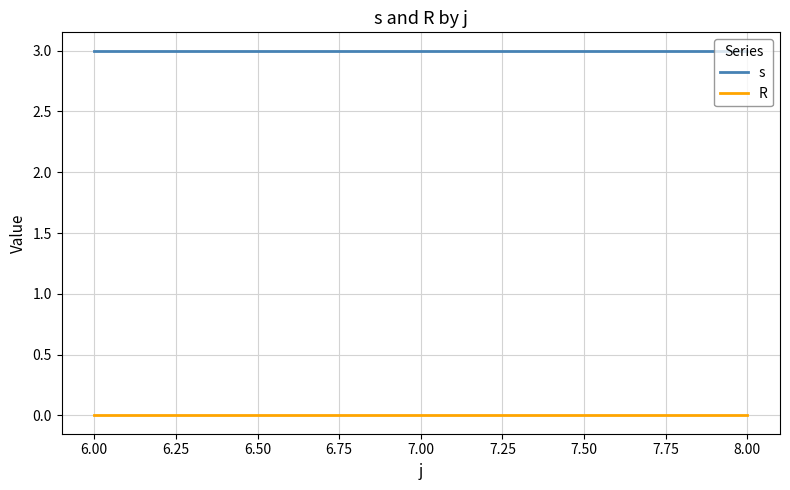

List the series in order of their overall mean, highest first.

s, R